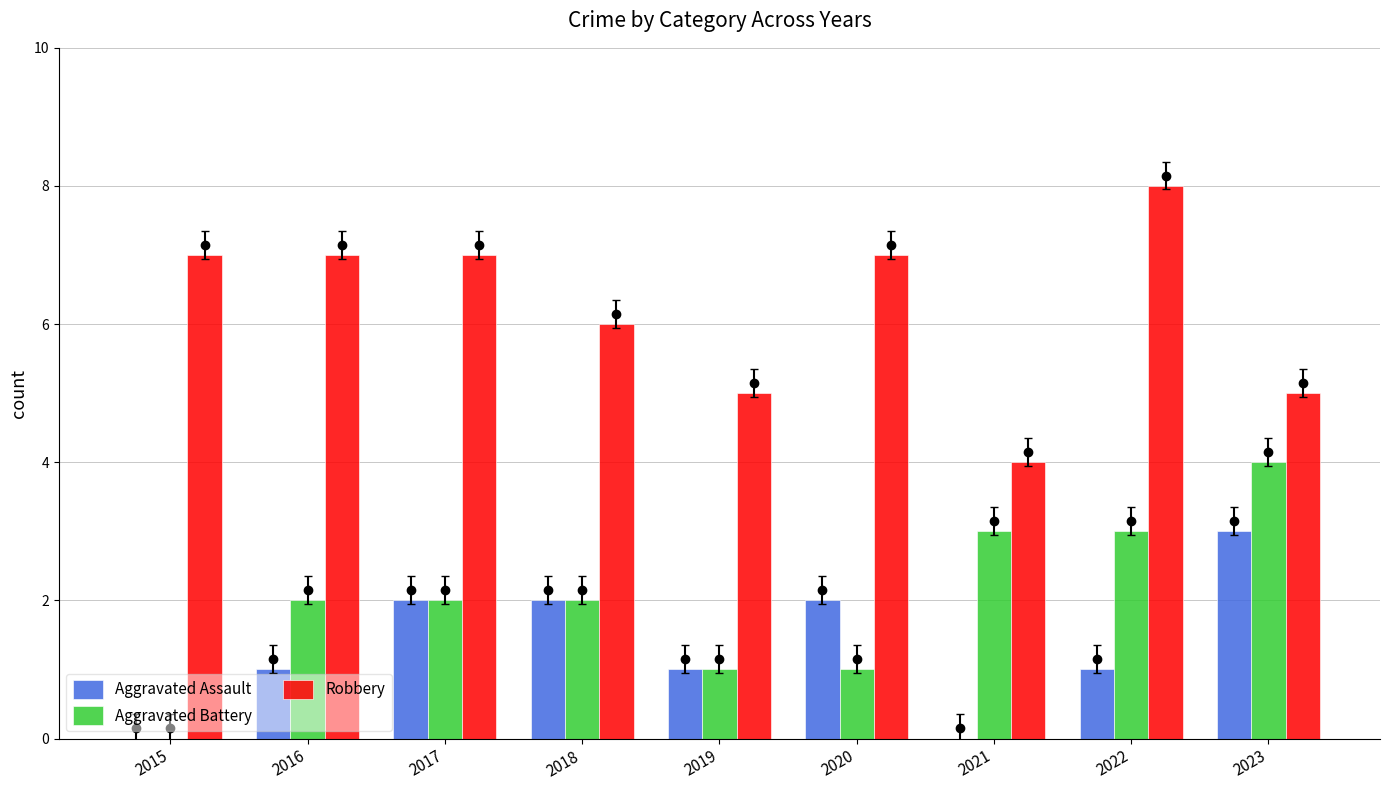

How many distinct data groups are displayed?

3